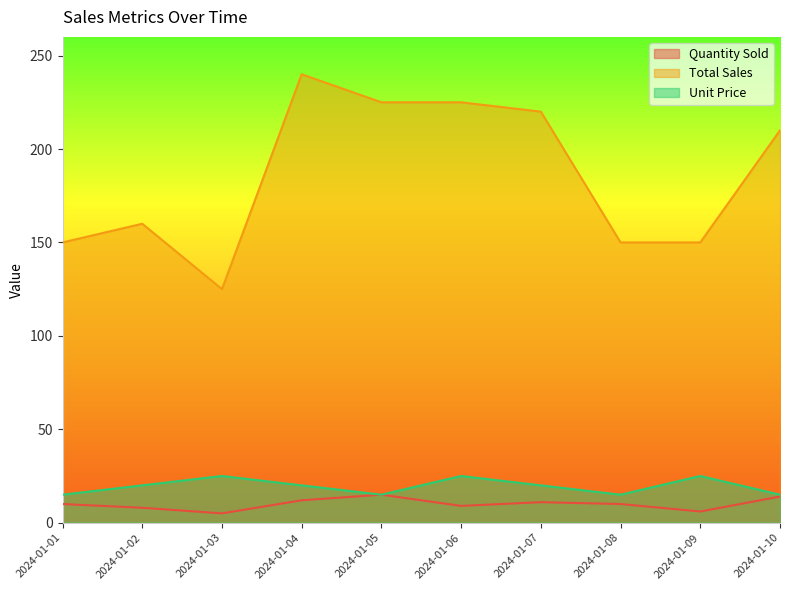

True or false: Total Sales and Quantity Sold intersect in this chart.

False